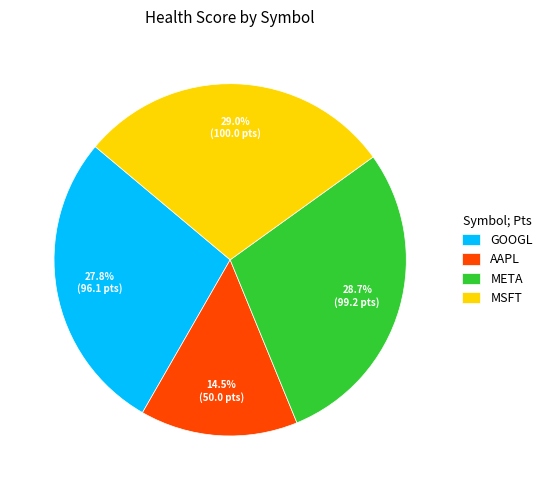

To the nearest percent, what portion does GOOGL represent?

28%